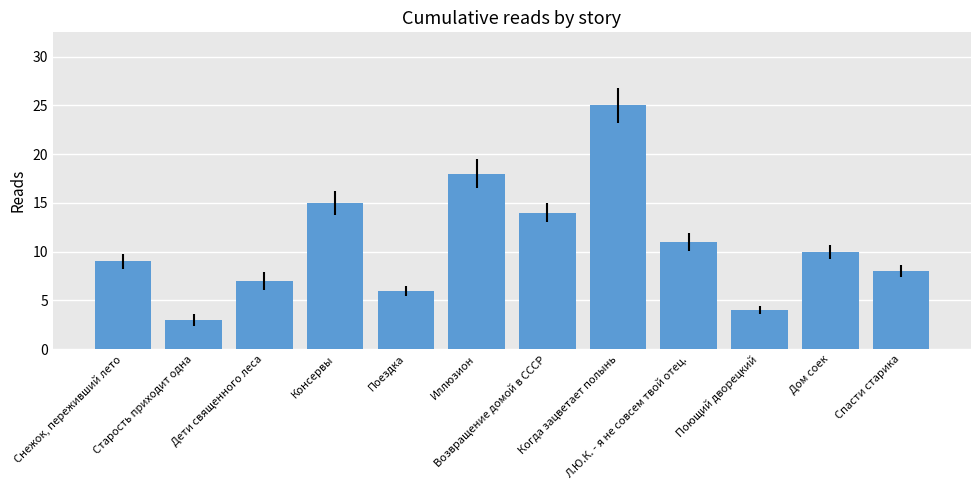

Does the chart contain any negative values?

No